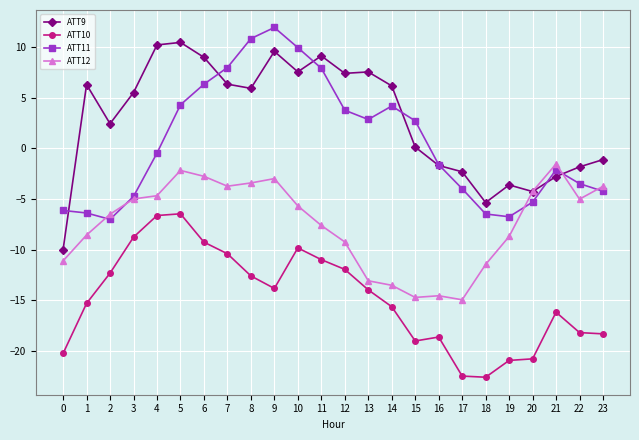

Which category has the highest value across all series?

9